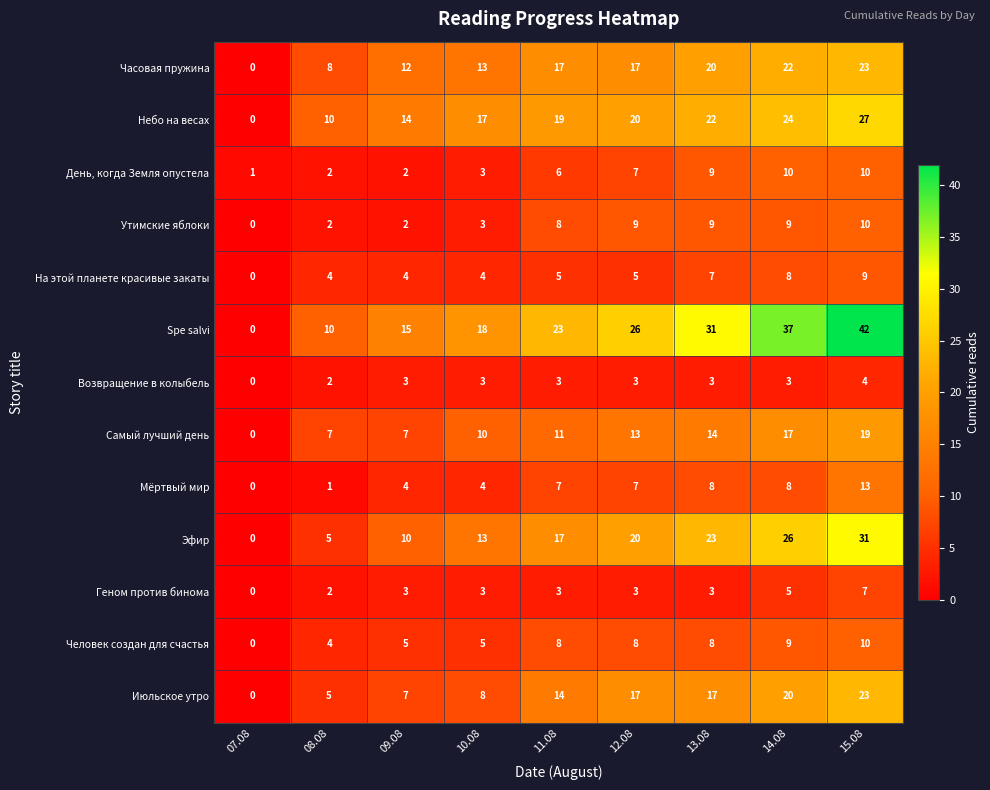

At how many categories does at least one series exceed 35?

2